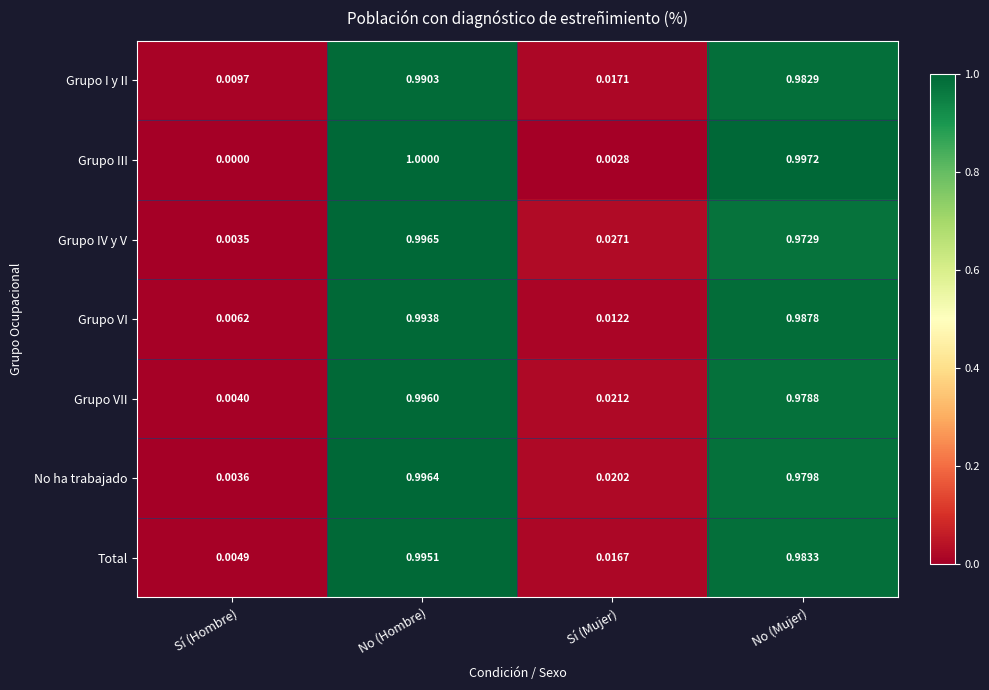

Where is Grupo VII nearest to the value 0?

Sí (Hombre)